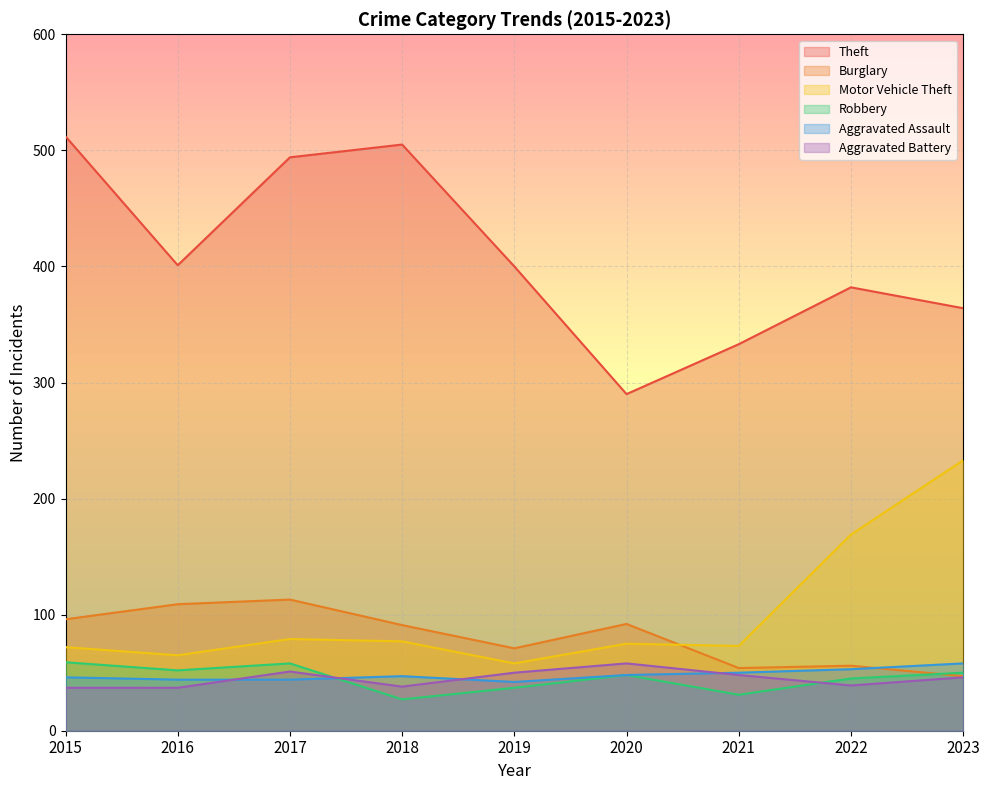

Where is the first local maximum for Motor Vehicle Theft?

2017